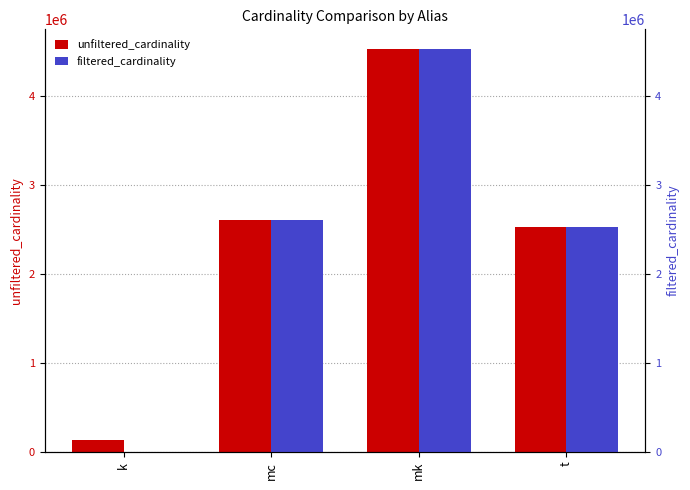

How many data points in unfiltered_cardinality are less than 2609129?

2